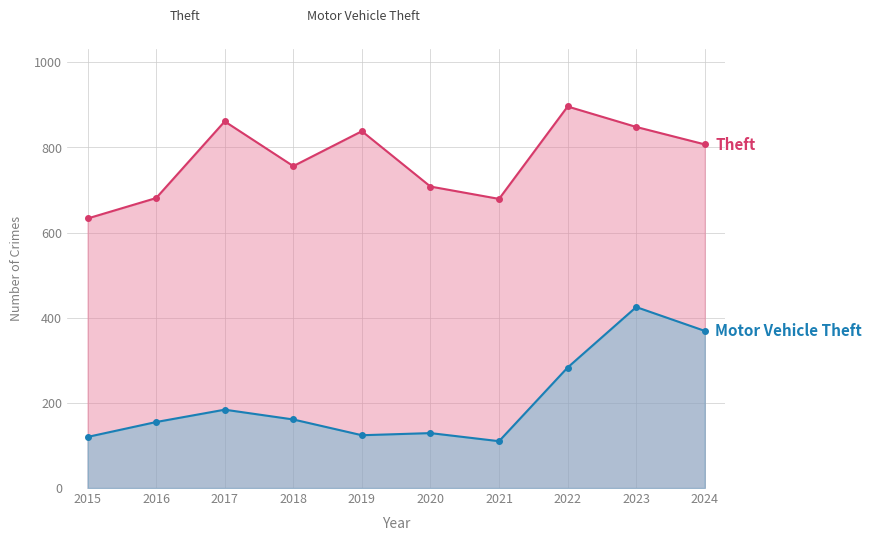

Count the number of categories in the chart.

10